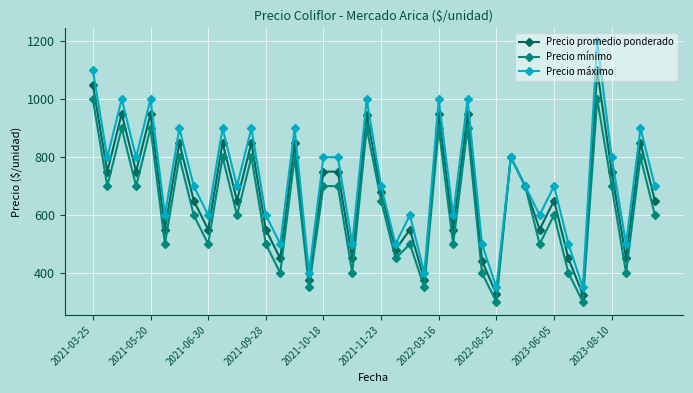

List the series in order of their overall mean, lowest first.

Precio mínimo, Precio promedio ponderado, Precio máximo